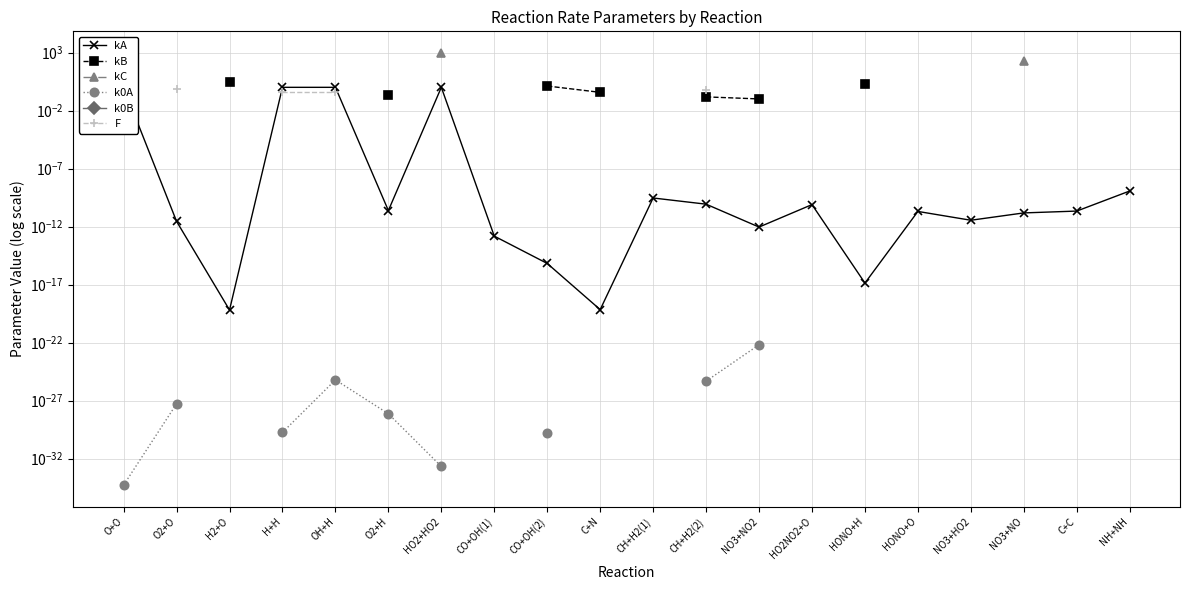

True or false: F and k0A cross at least once.

False